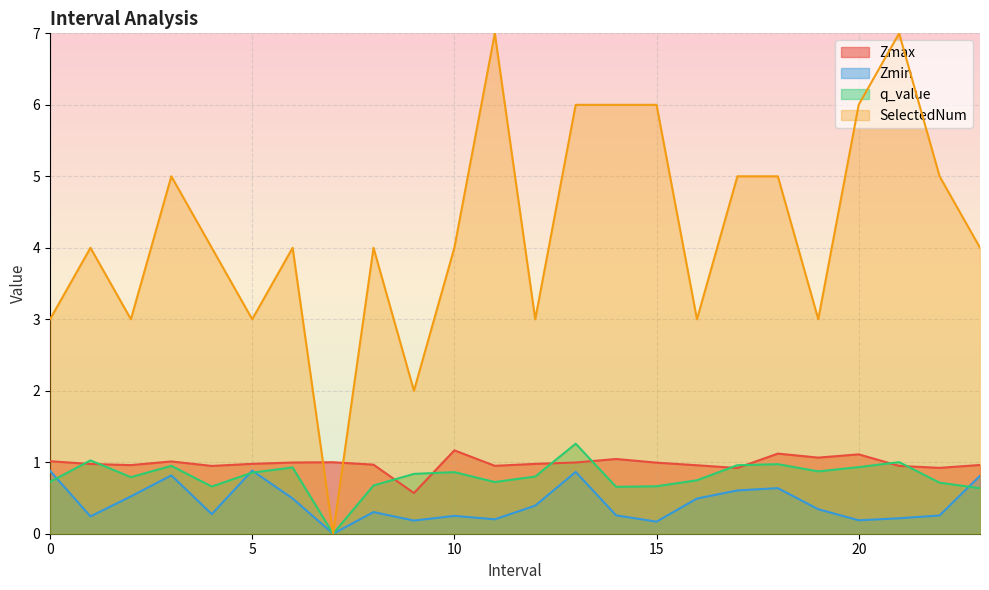

What is the total value across all series at 23.0?

6.4